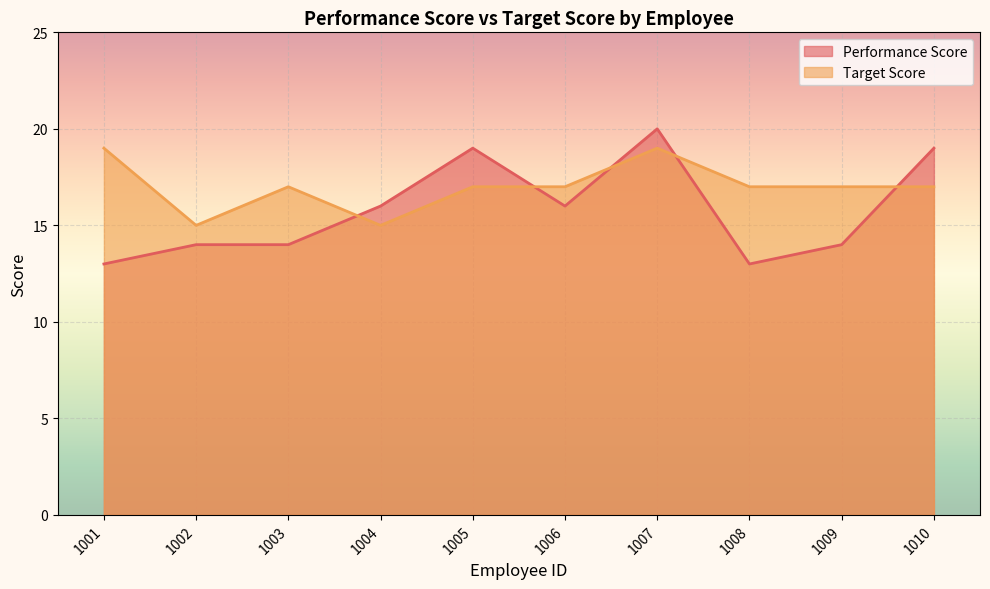

The Target Score series shows 25 at 1010. True or false?

False